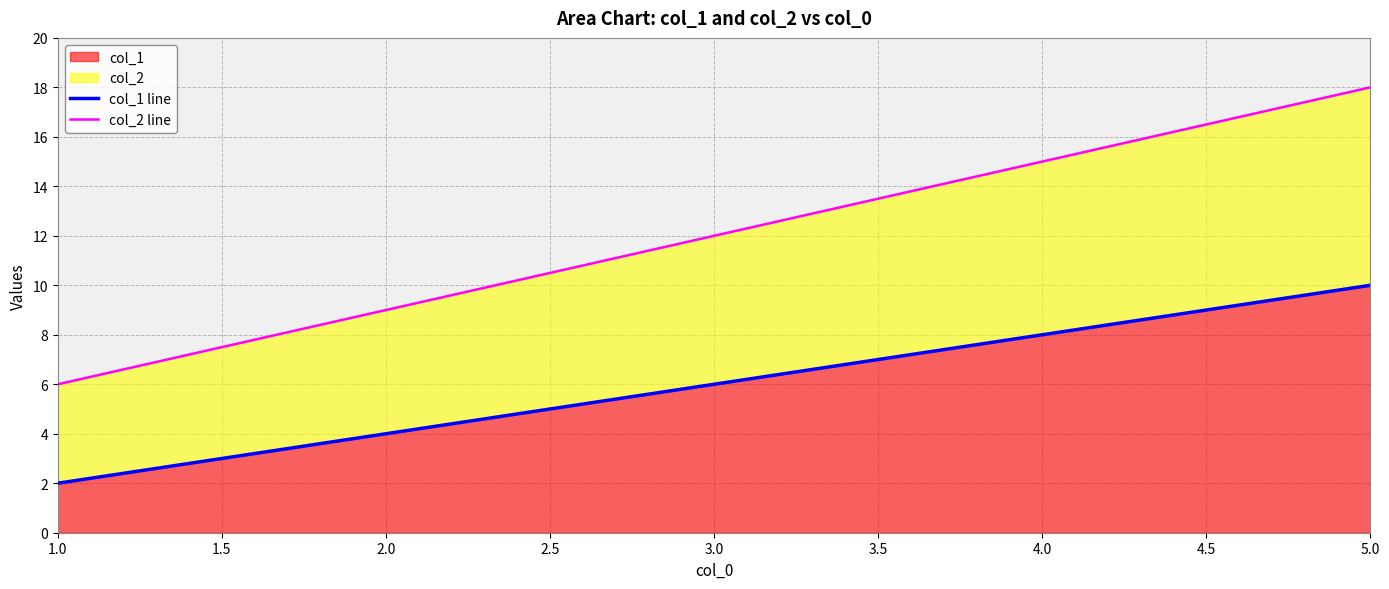

Does the chart display data point markers on the line(s)?

No